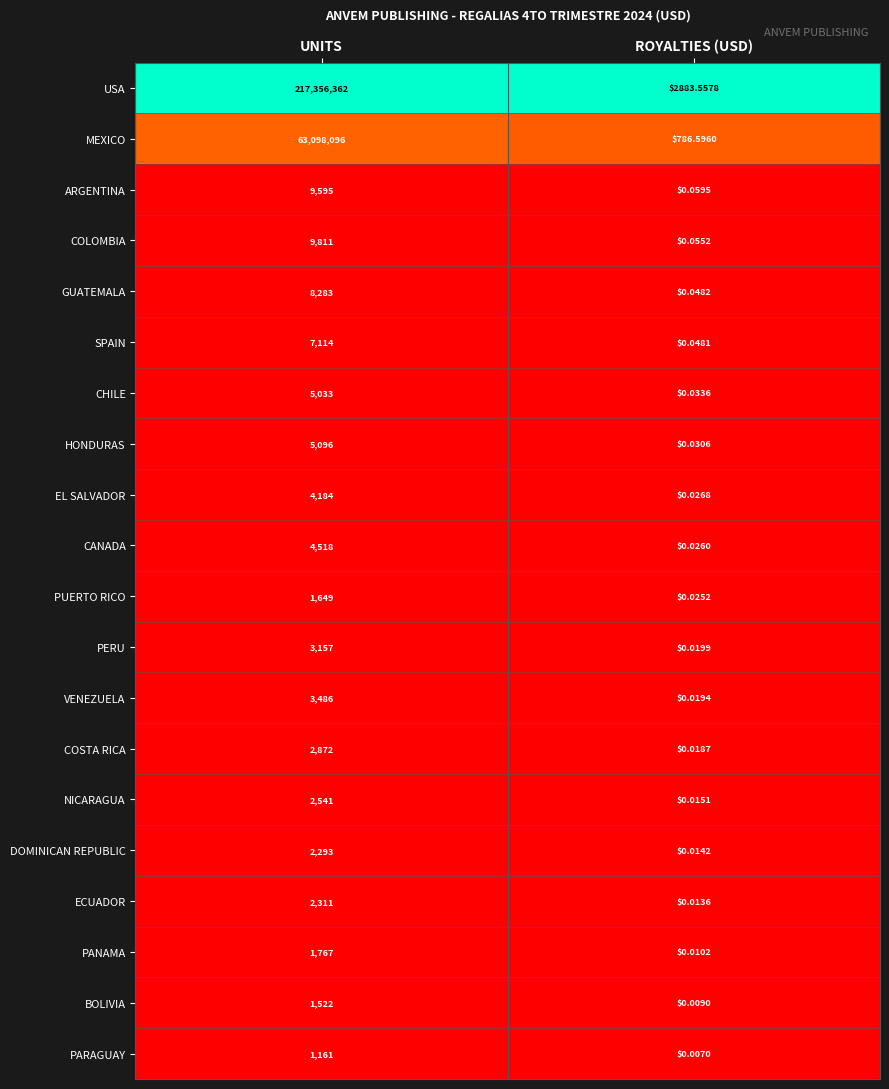

What is the difference between the highest and lowest values at UNITS?

217355201.0